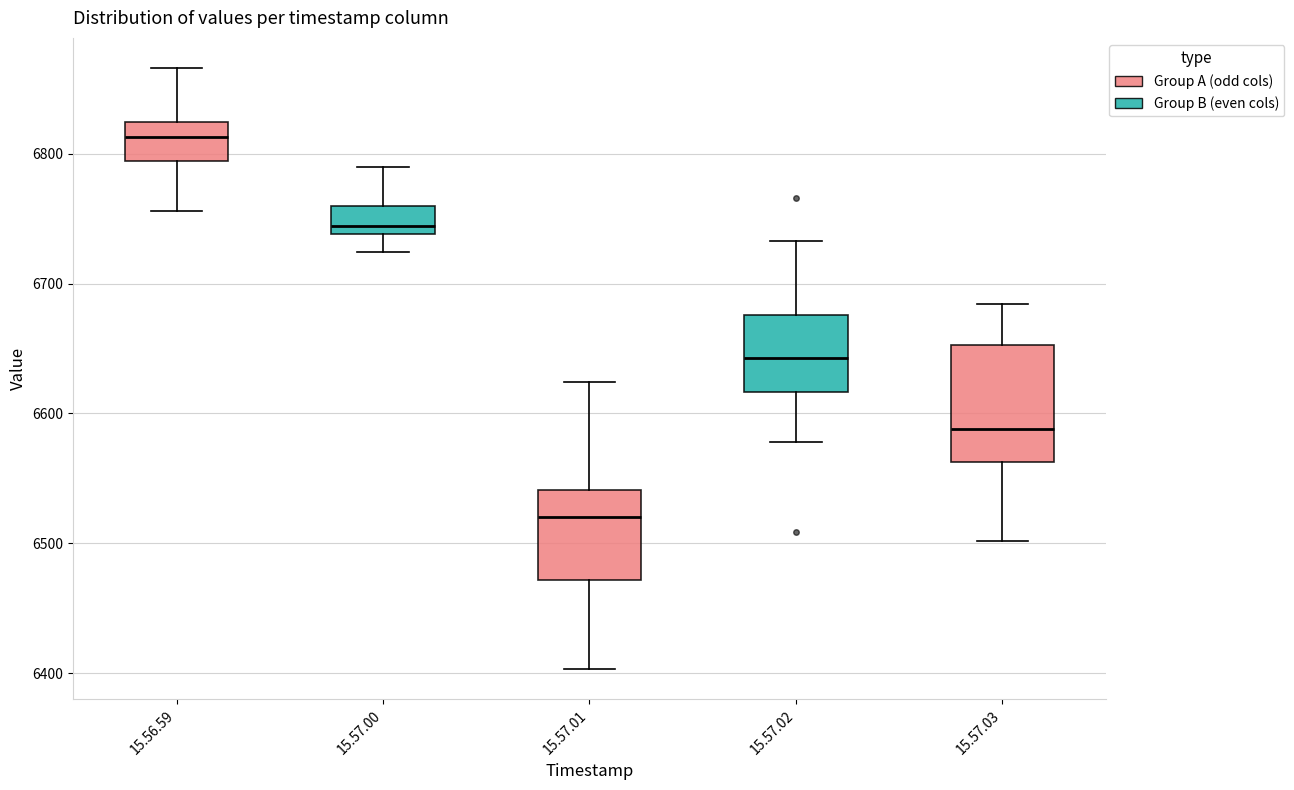

Where does the lower whisker of the box for 15.56.59 end on the y-axis? The values are not printed on the chart, so give them approximately, as read against the axis.

6760